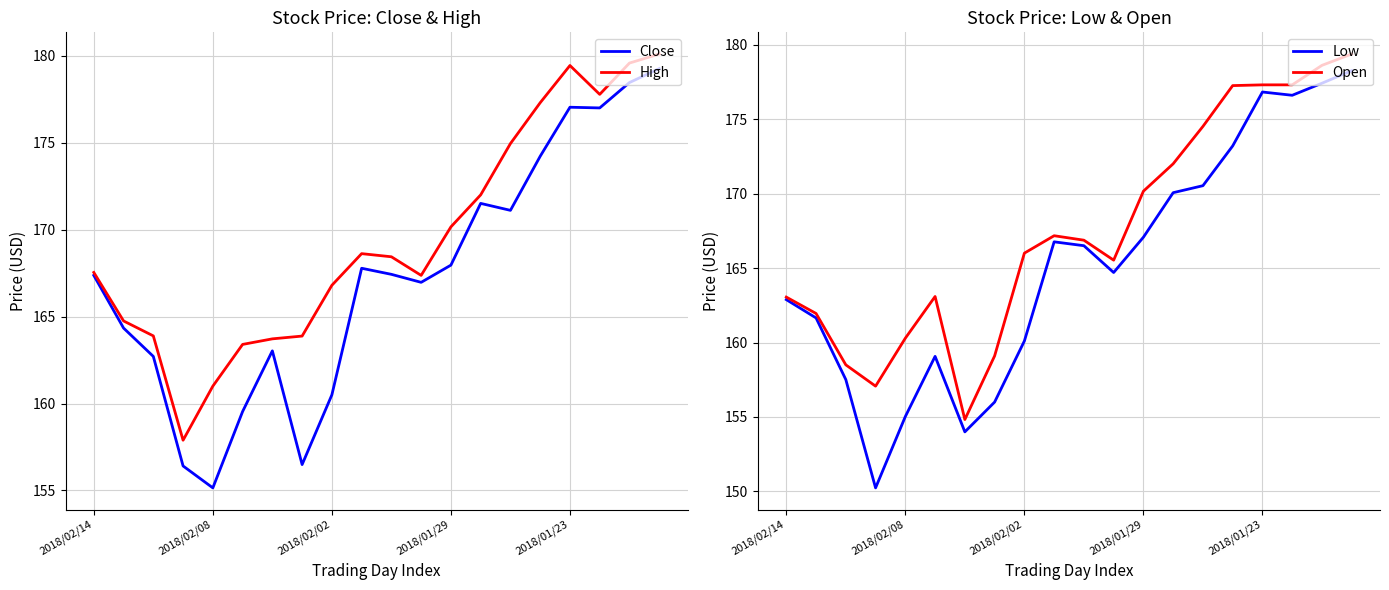

Which category has the lowest value in the Close series?

2018/02/08